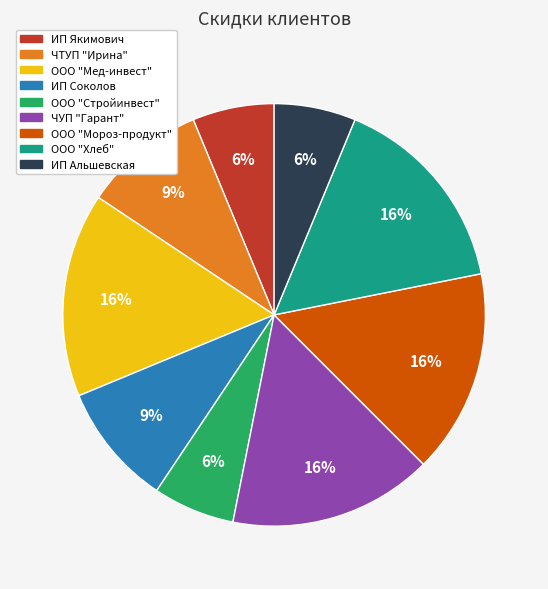

Is the sum of ООО "Мороз-продукт" and ООО "Хлеб" greater than half?

No